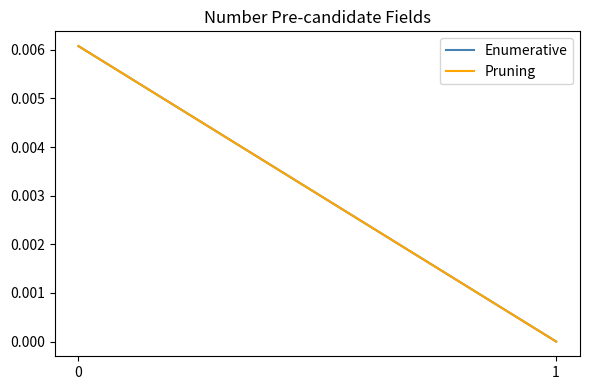

How many Enumerative values are between 0 and 1?

2